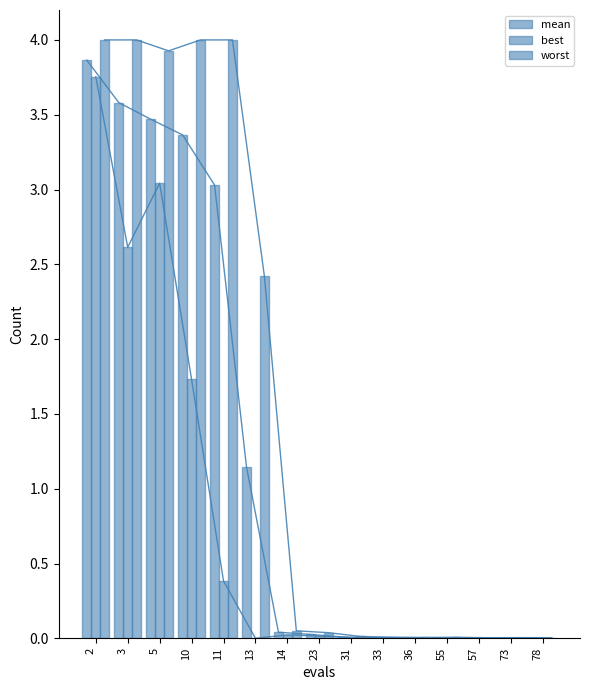

Where is worst nearest to the value 2?

13